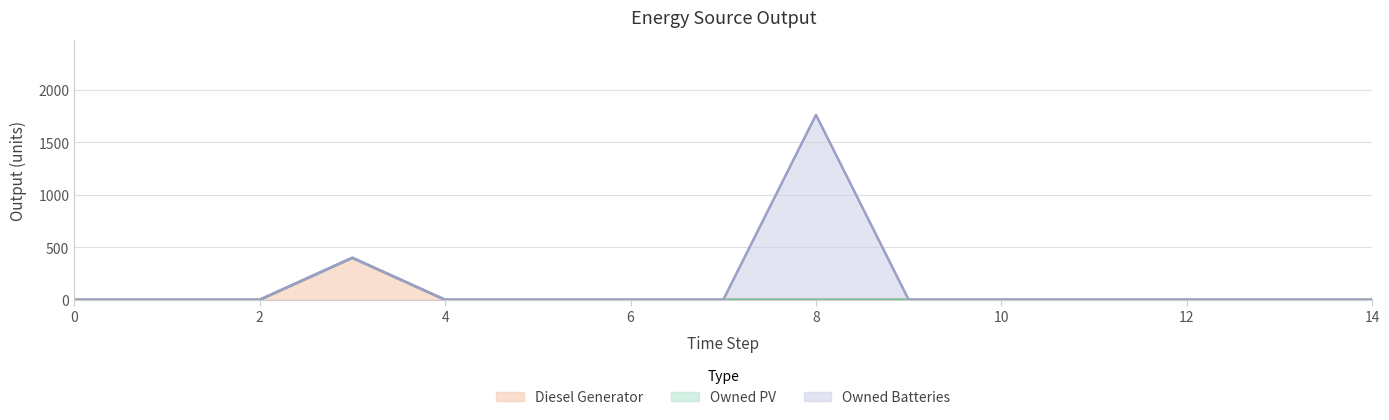

True or false: Diesel Generator has more than 1 interior local peaks.

False